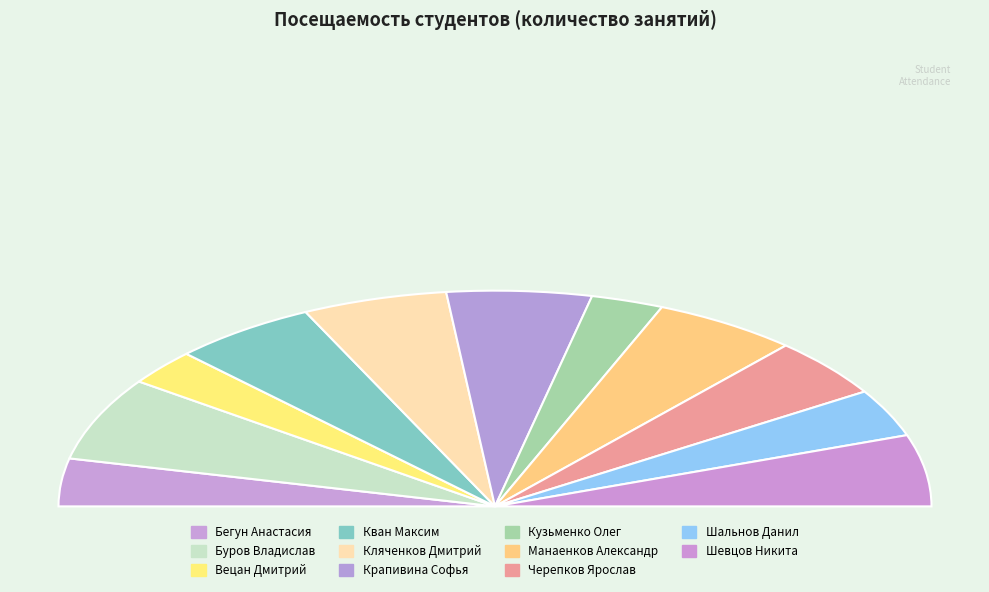

To the nearest percent, what is the difference between the Бегун Анастасия and Шевцов Никита slice percentages?

4%